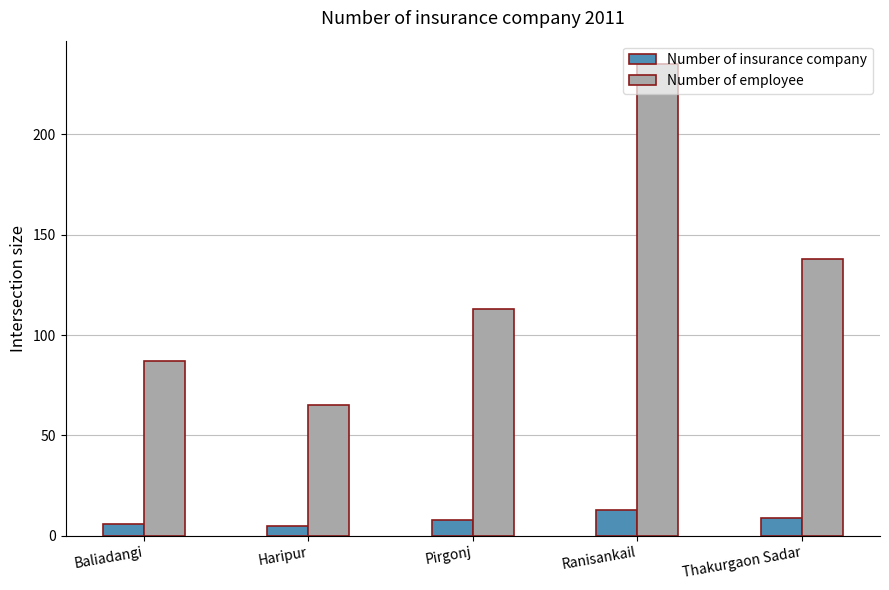

What is the label of the 4th bar from the right?

Haripur